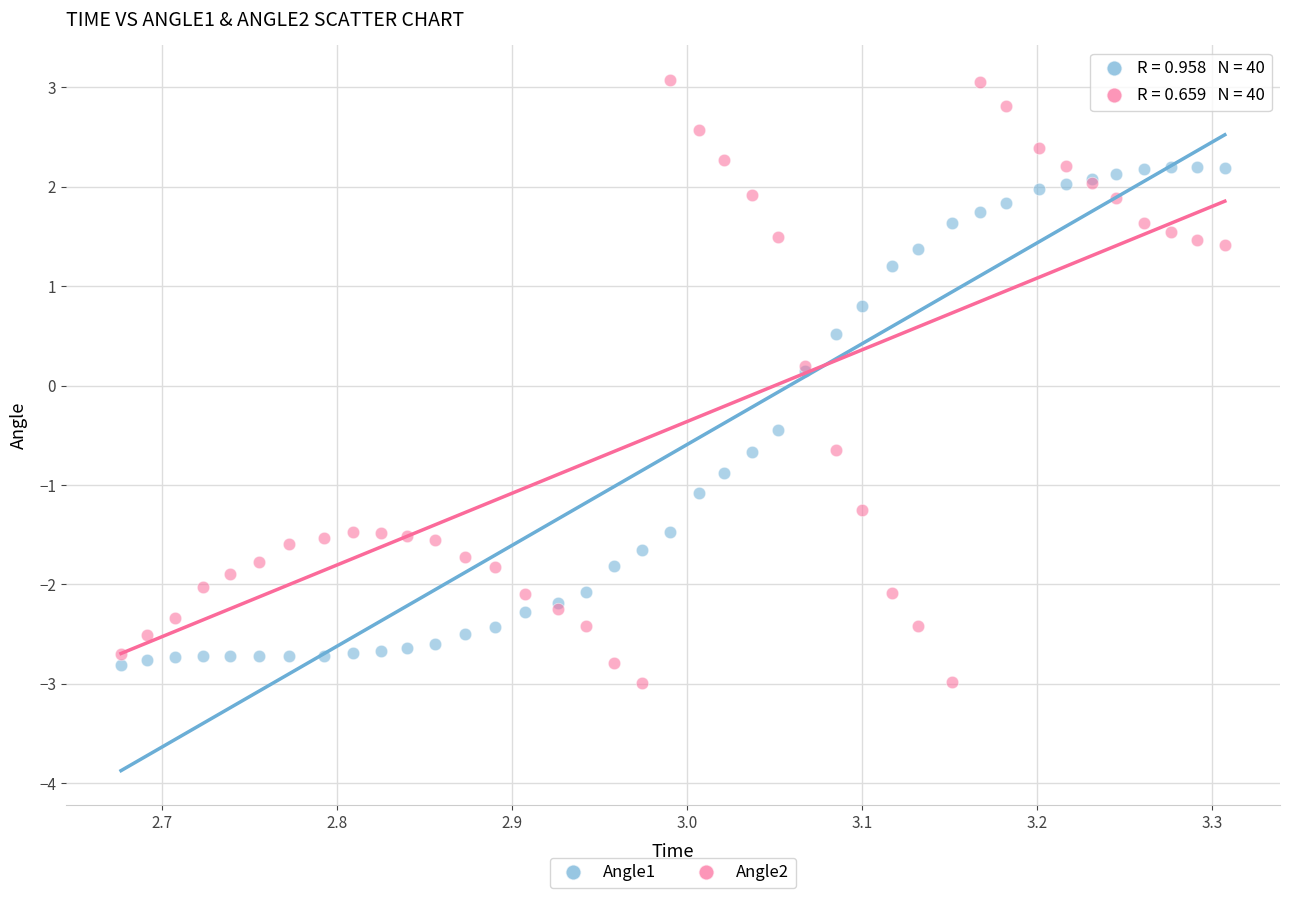

Which series has the widest spread of Y values?

Angle2